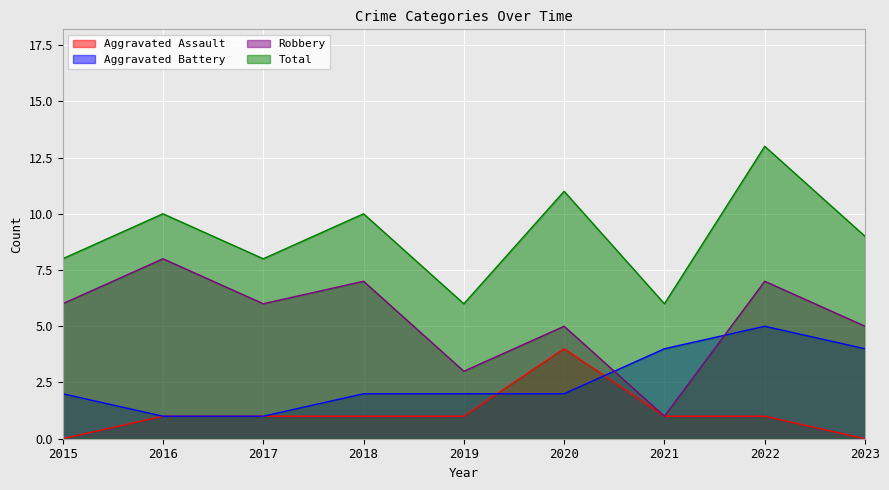

What is the difference between the highest and lowest values at 2023?

9